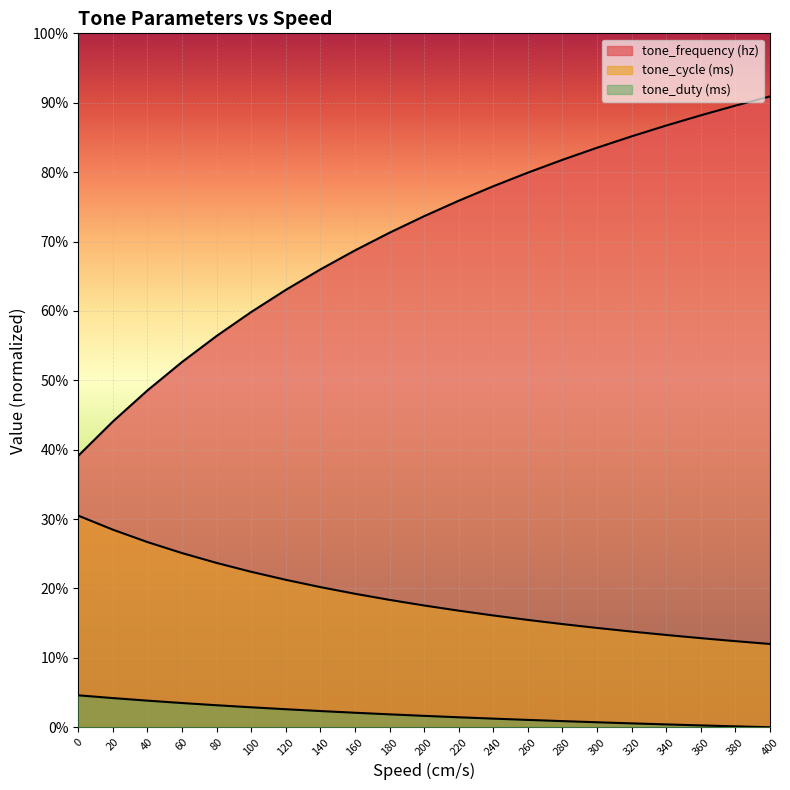

At which category is the sum across all series the highest?

400